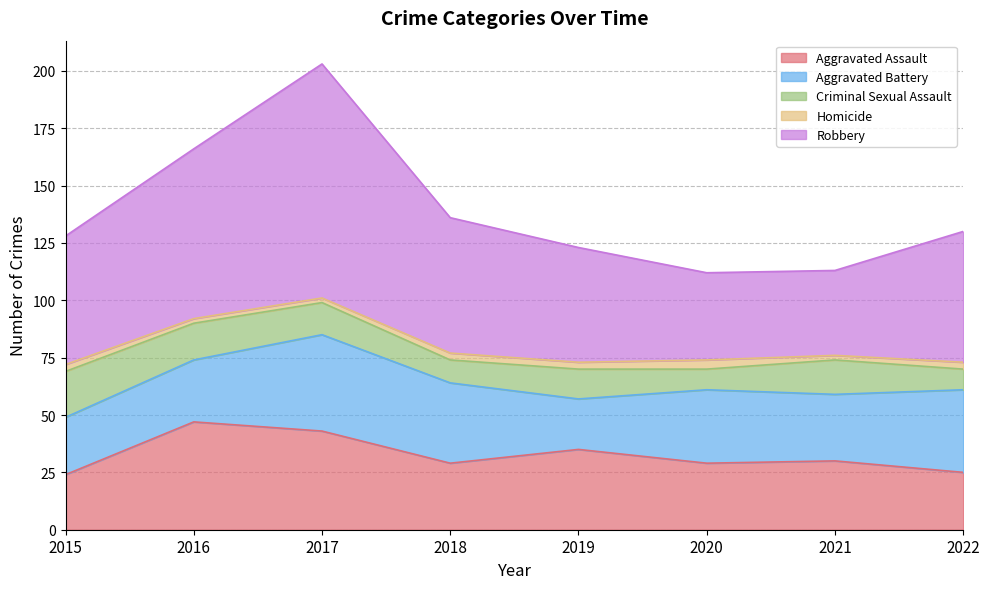

What is the approximate value of Robbery at 2018, to the nearest 10?

60